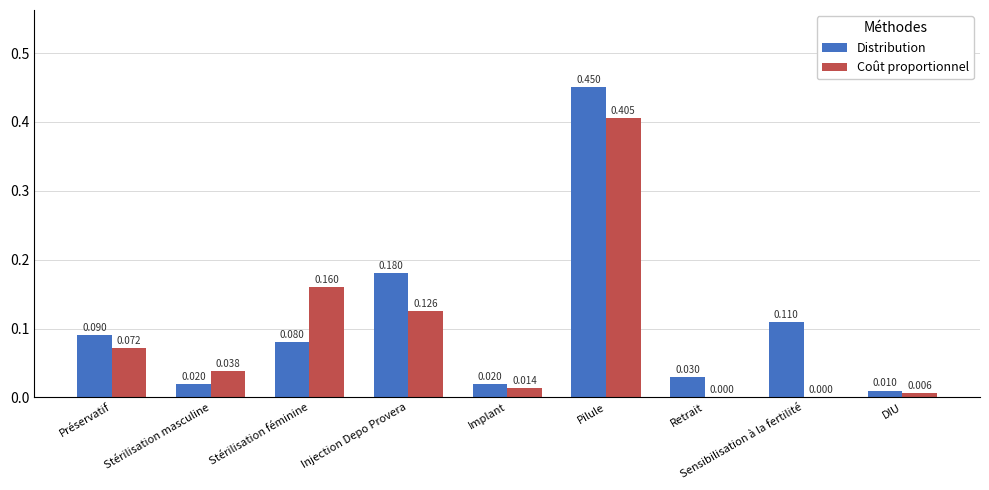

How many series are shown in this chart?

2